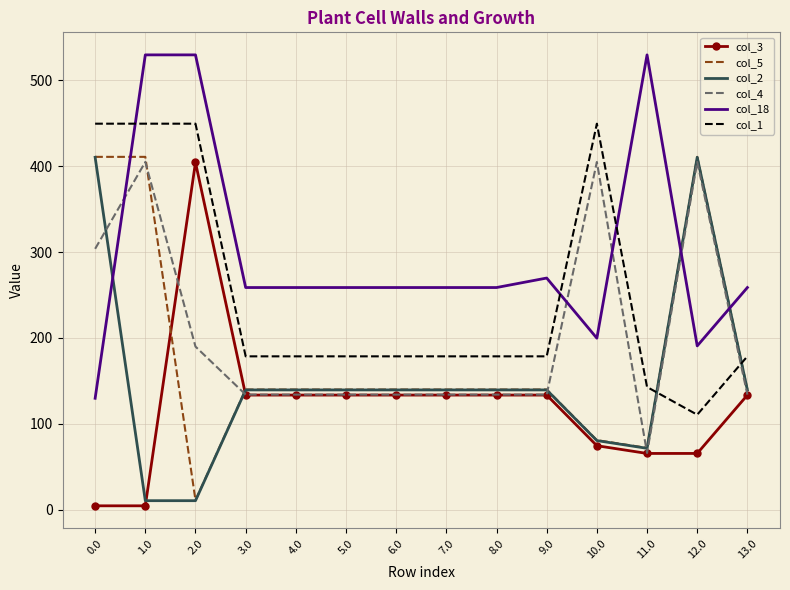

What is the spread (max minus min) of values at 5.0?

125.3